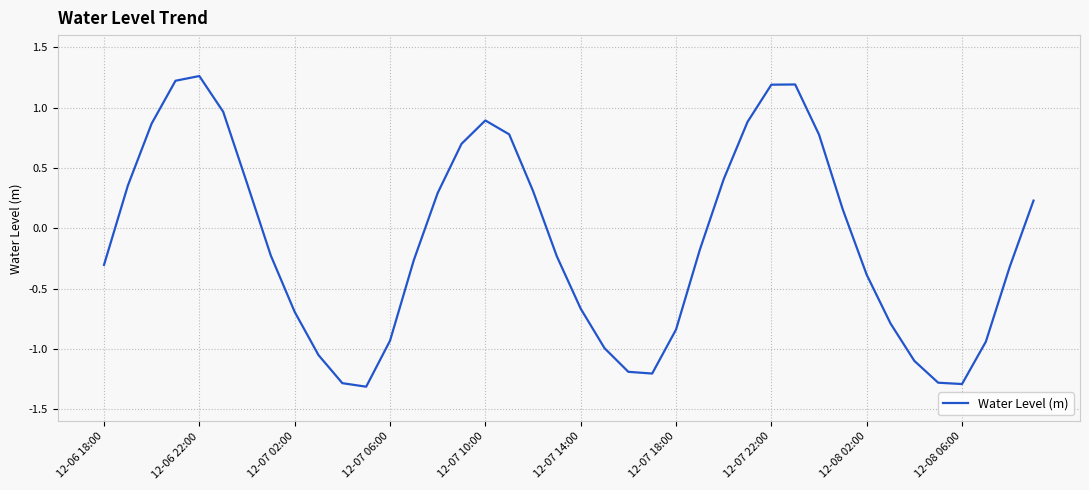

What is the sum of all values?

-4.6